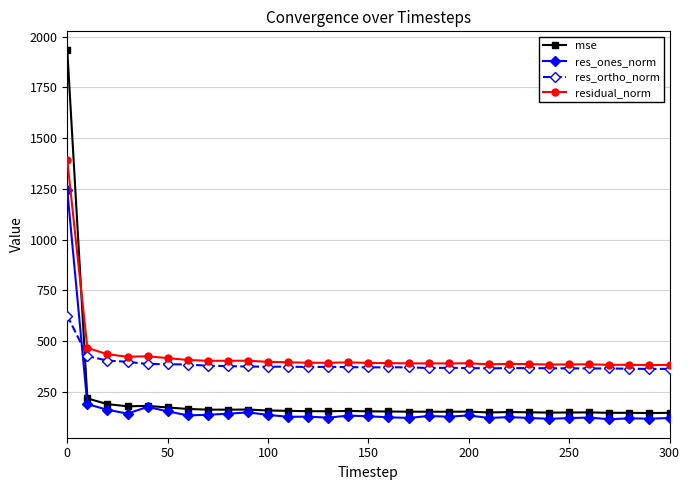

Count the number of data series in this chart.

4